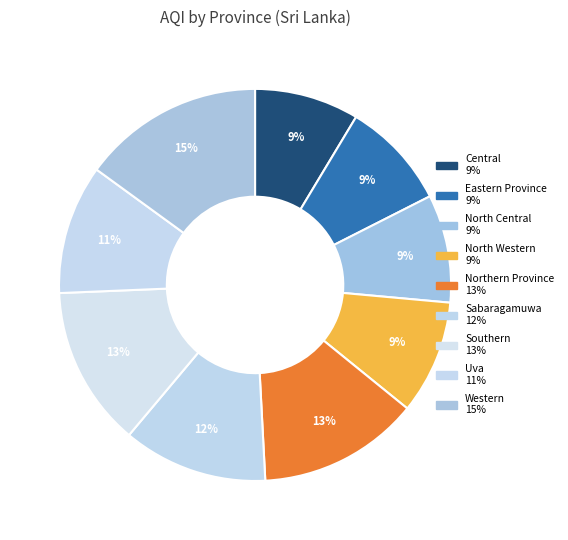

Approximately how many times larger is the value at North Western compared to North Central?

1.1